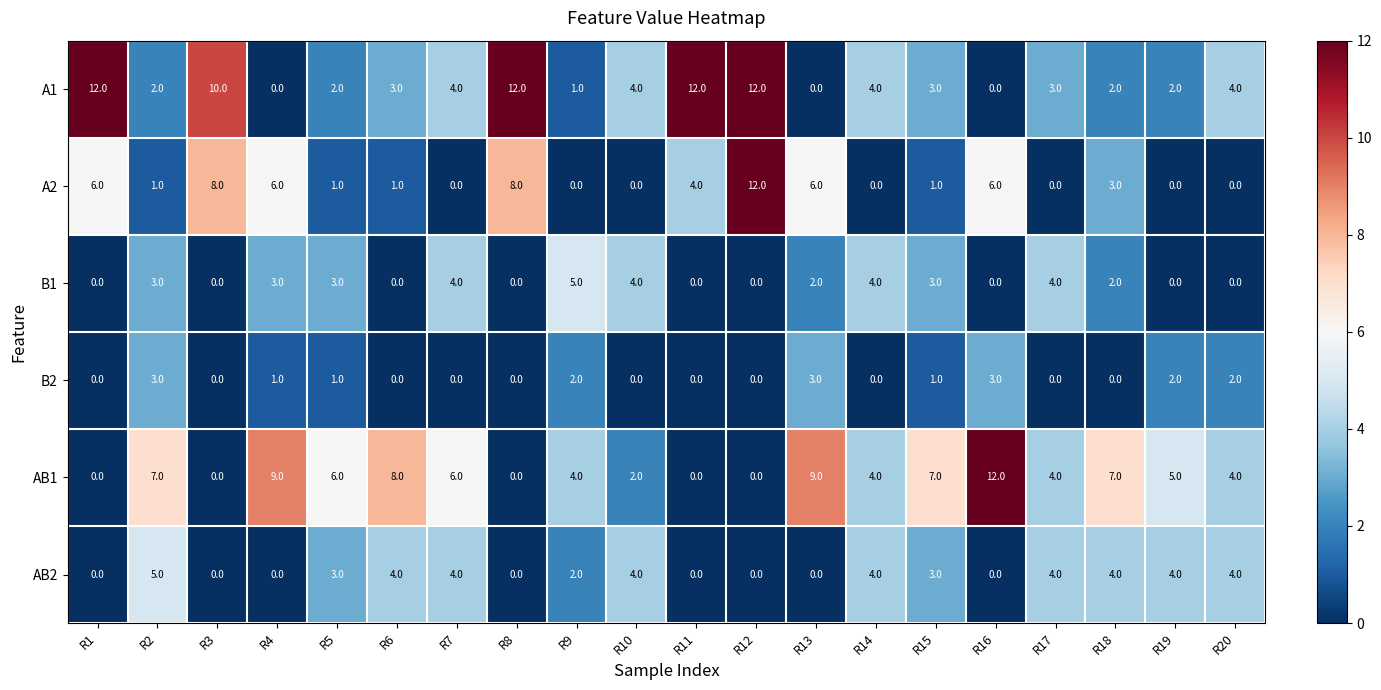

What is the sum of all B2 values?

18